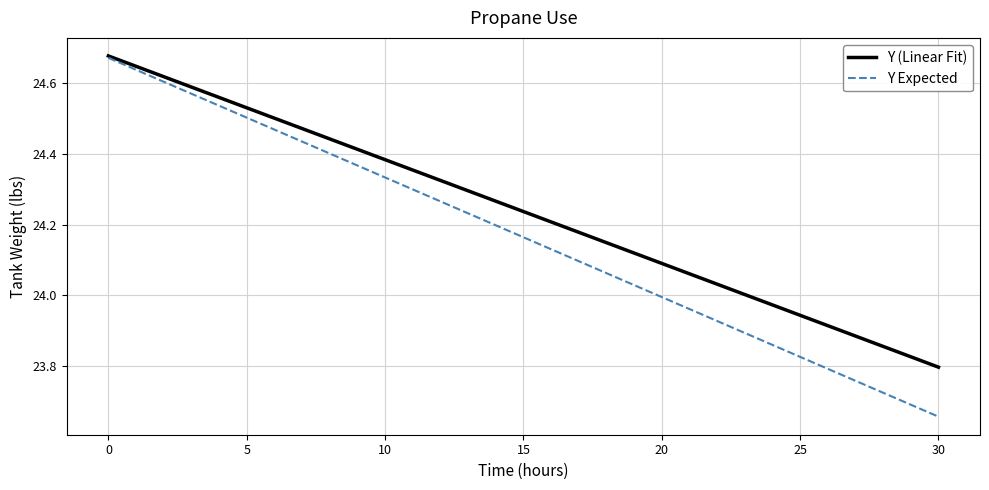

Which series has the largest range (max minus min)?

Y Expected